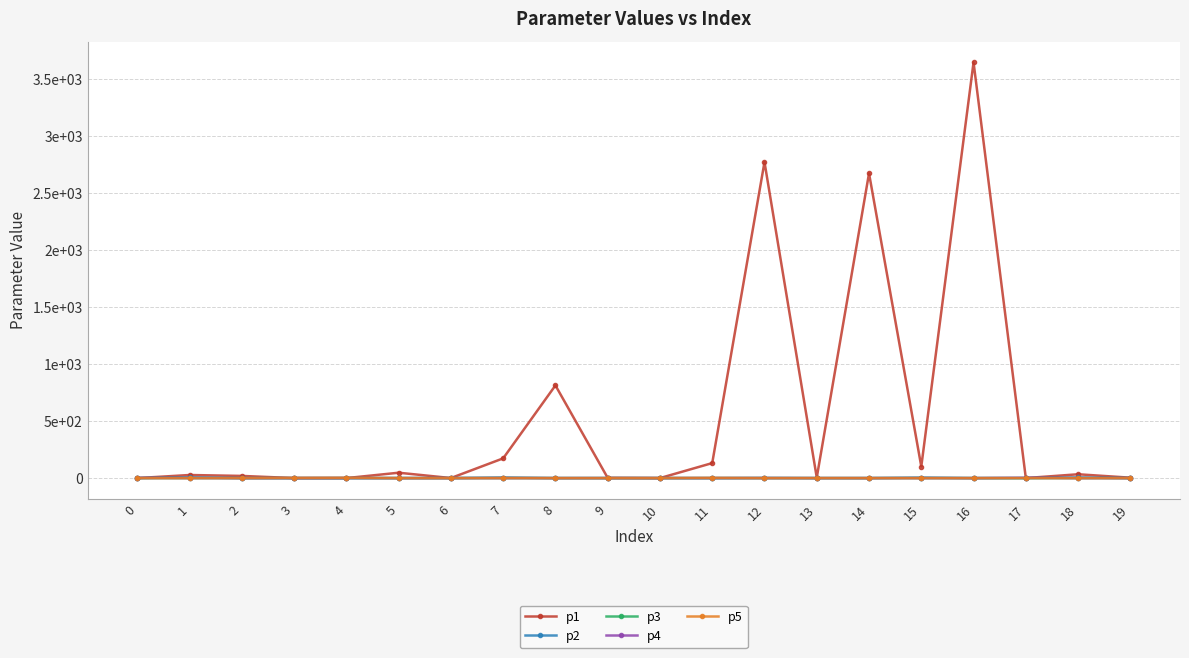

Is the value of p1 at 12 greater than the value of p3 at 16?

Yes